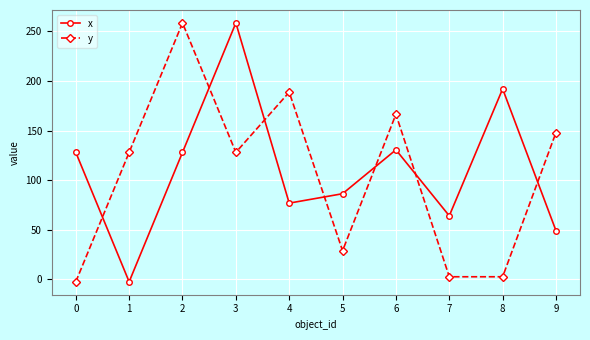

Is the value of y at 3 greater than the value of x at 1?

Yes